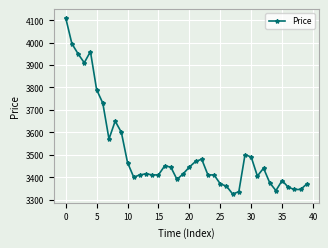

What is the difference between the second highest and minimum values?

670